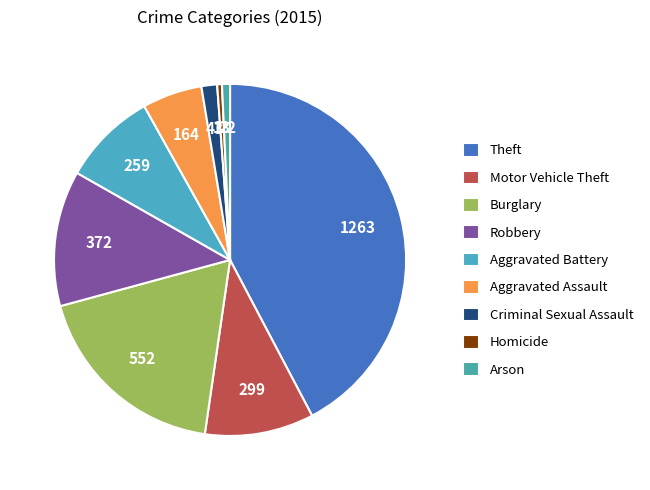

How many slices are in this pie chart?

9